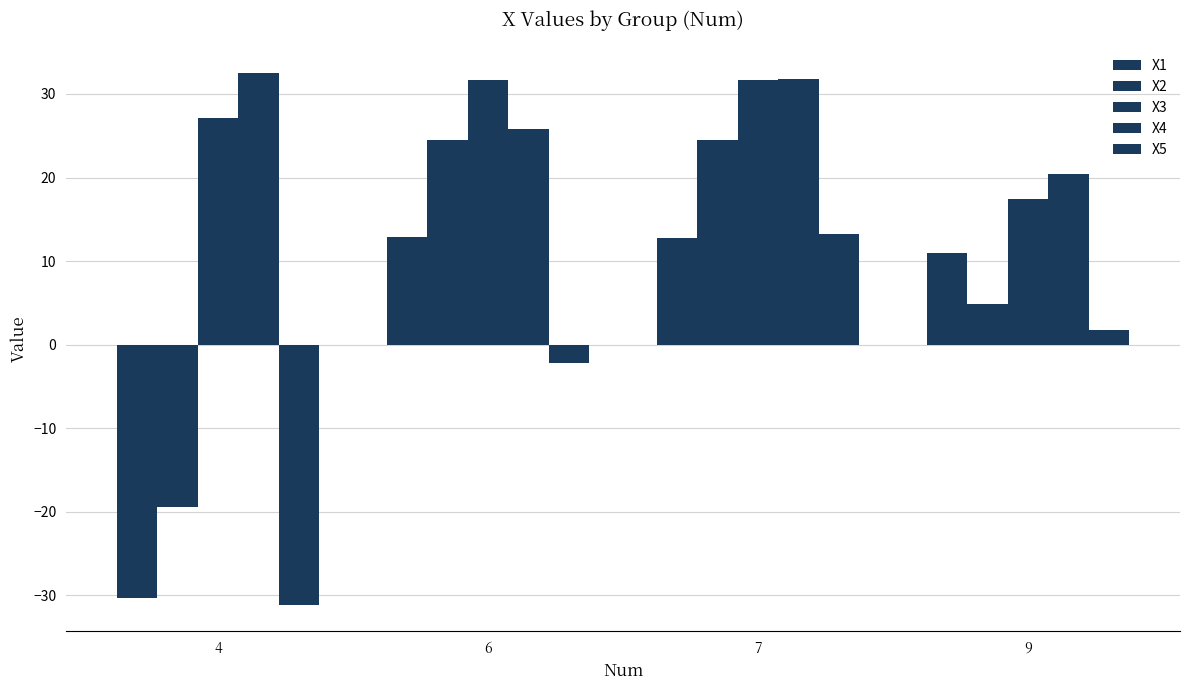

How many bars are there in each group?

5